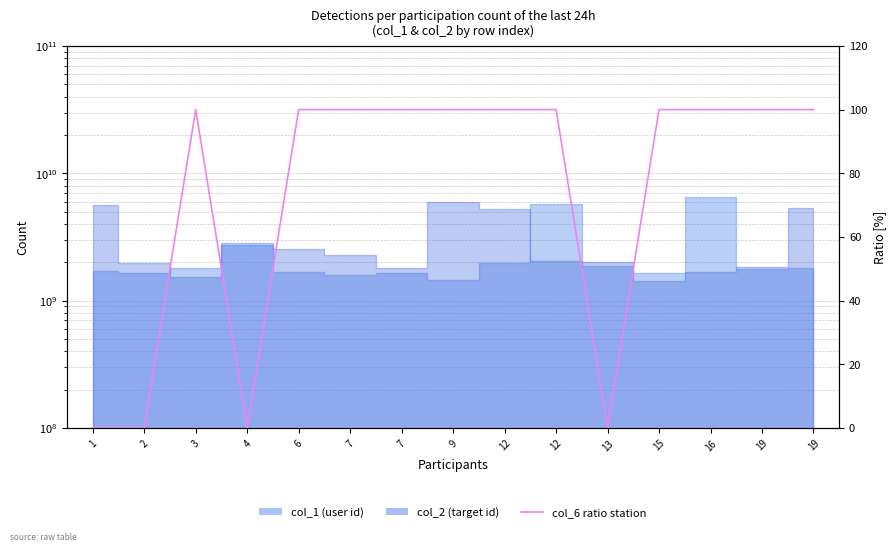

What is the difference between the second highest and second lowest values?

100